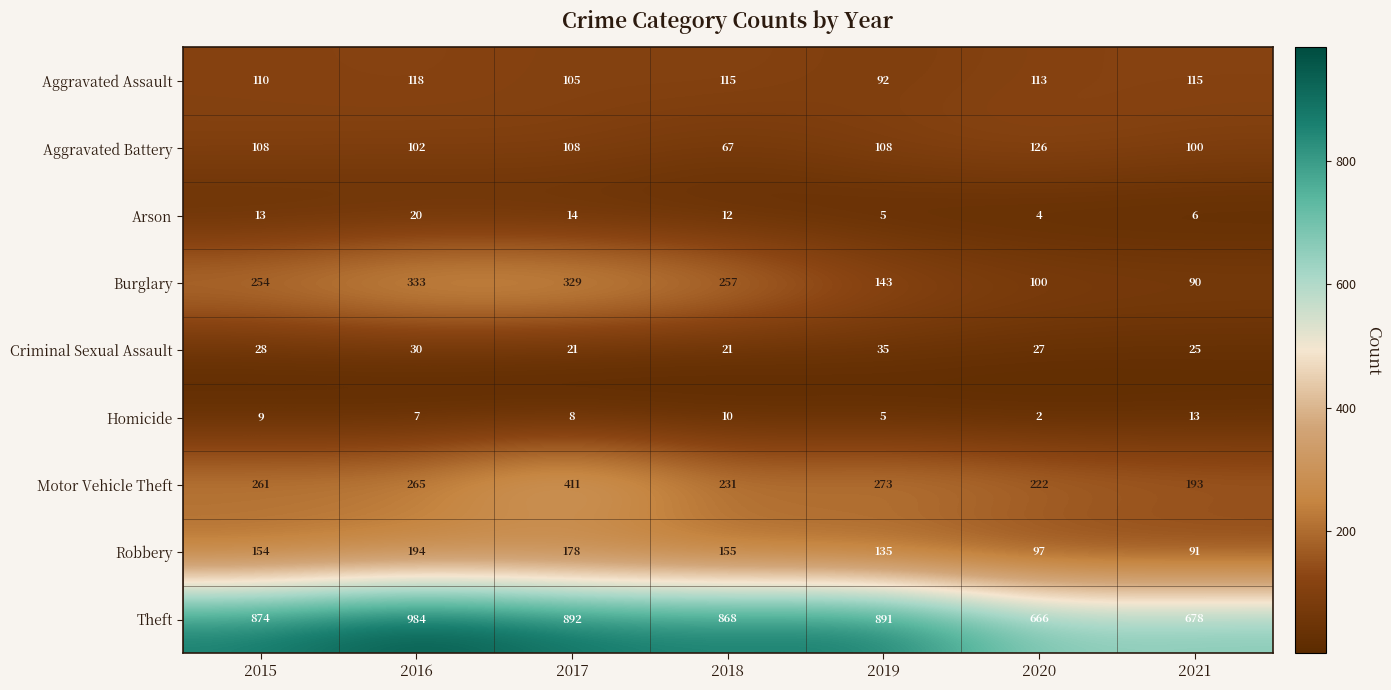

Rank the series by their maximum value, from lowest to highest.

Homicide, Arson, Criminal Sexual Assault, Aggravated Assault, Aggravated Battery, Robbery, Burglary, Motor Vehicle Theft, Theft